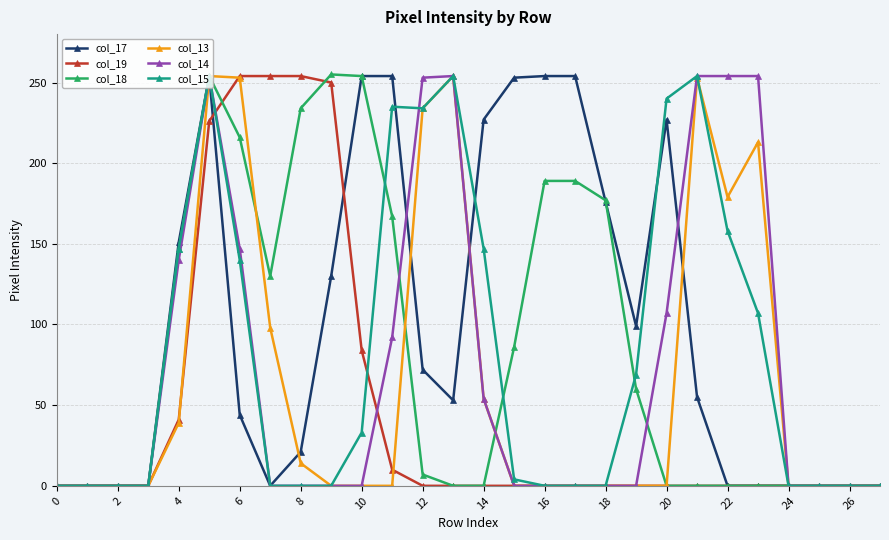

At how many categories does at least one series exceed 119?

19